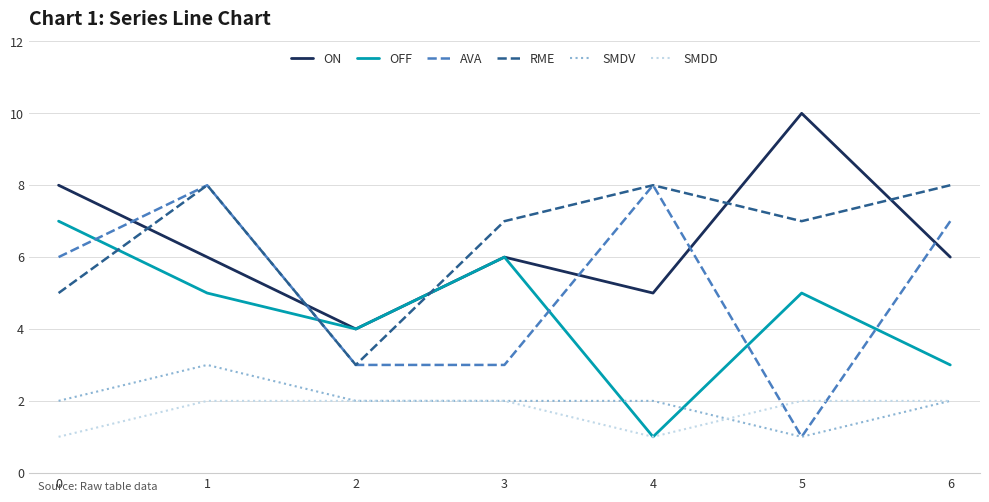

Reading left to right, transcribe all the data shown in this chart.

ON: 0=8	1=6	2=4	3=6	4=5	5=10	6=6
OFF: 0=7	1=5	2=4	3=6	4=1	5=5	6=3
AVA: 0=6	1=8	2=3	3=3	4=8	5=1	6=7
RME: 0=5	1=8	2=3	3=7	4=8	5=7	6=8
SMDV: 0=2	1=3	2=2	3=2	4=2	5=1	6=2
SMDD: 0=1	1=2	2=2	3=2	4=1	5=2	6=2